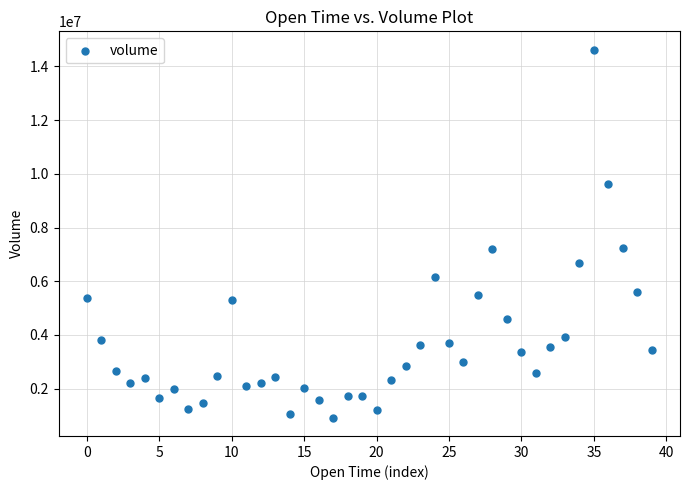

What is the range of Y values (max minus min)?

13703672.4